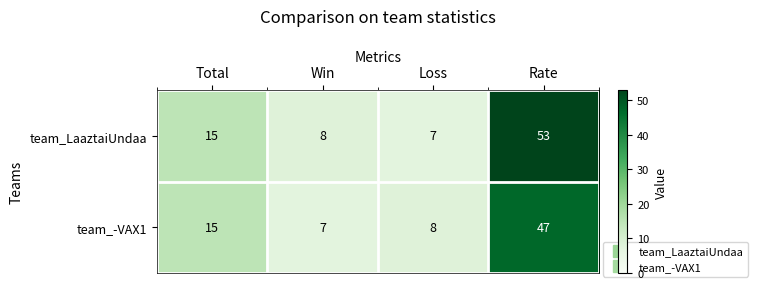

Reading left to right, extract all data points from this chart.

team_LaaztaiUndaa: Total=15	Win=8	Loss=7	Rate=53
team_-VAX1: Total=15	Win=7	Loss=8	Rate=47